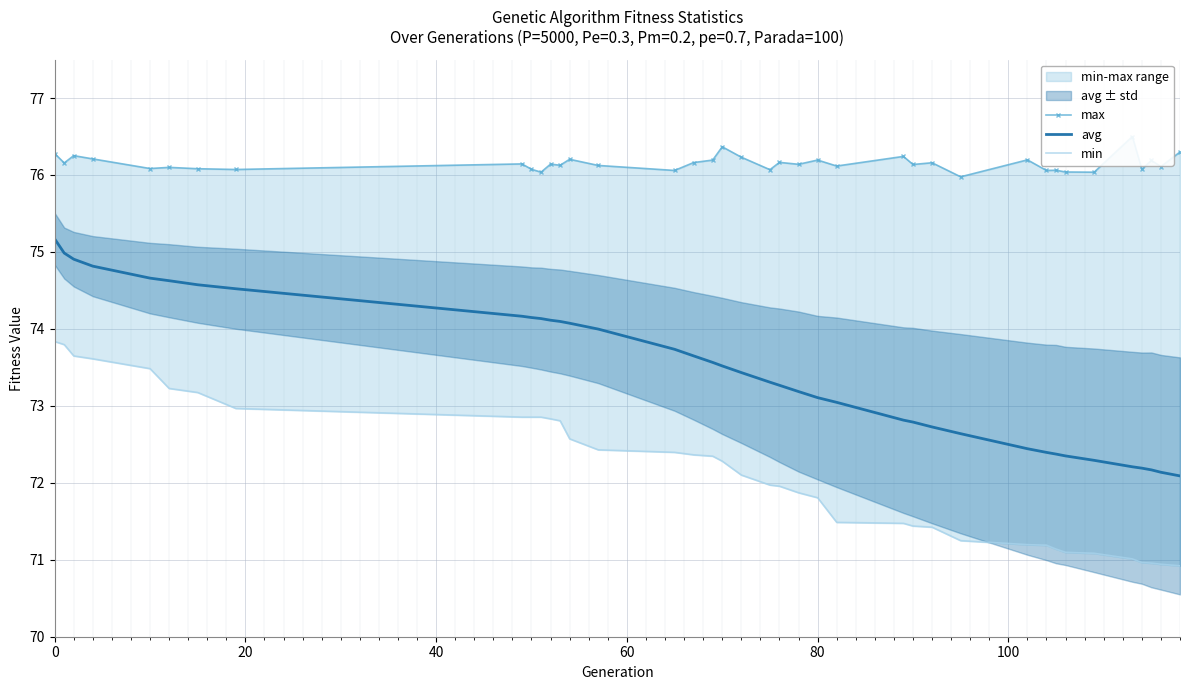

At how many categories does at least one series exceed 72?

39